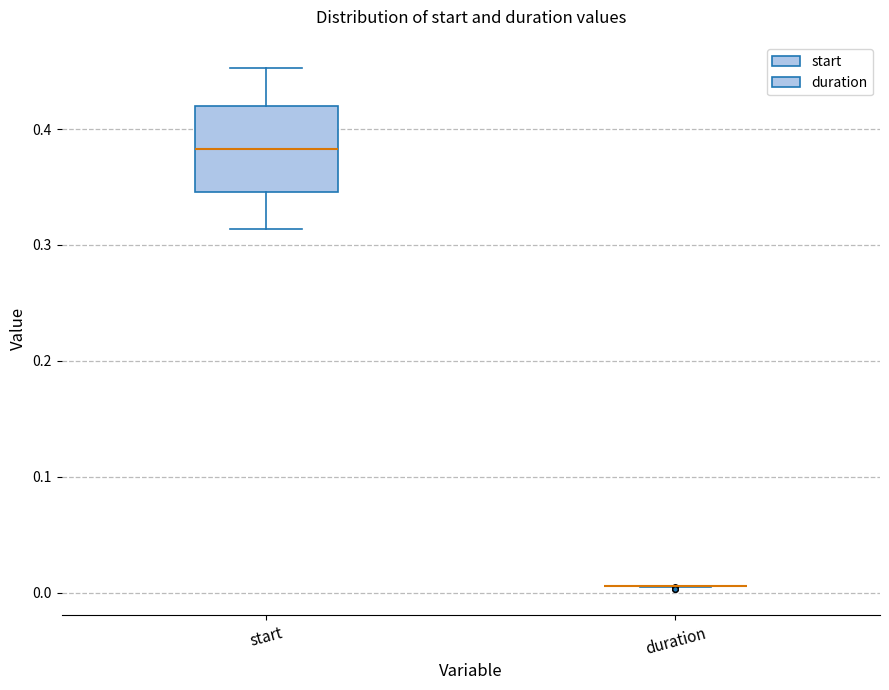

Which box is the tallest, from its lower edge to its upper edge?

start